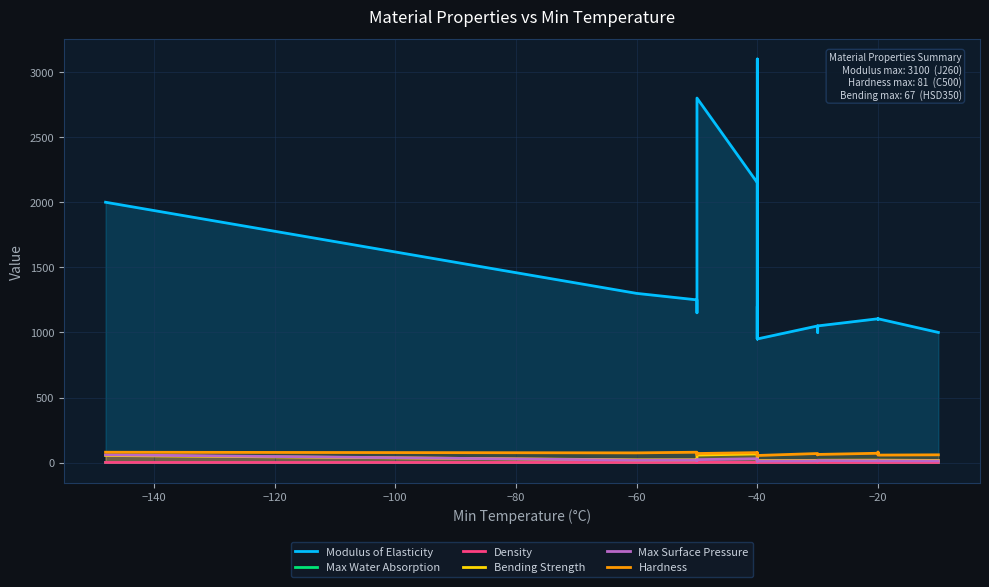

In Bending Strength, how many points are higher than both neighbors (excluding endpoints)?

6